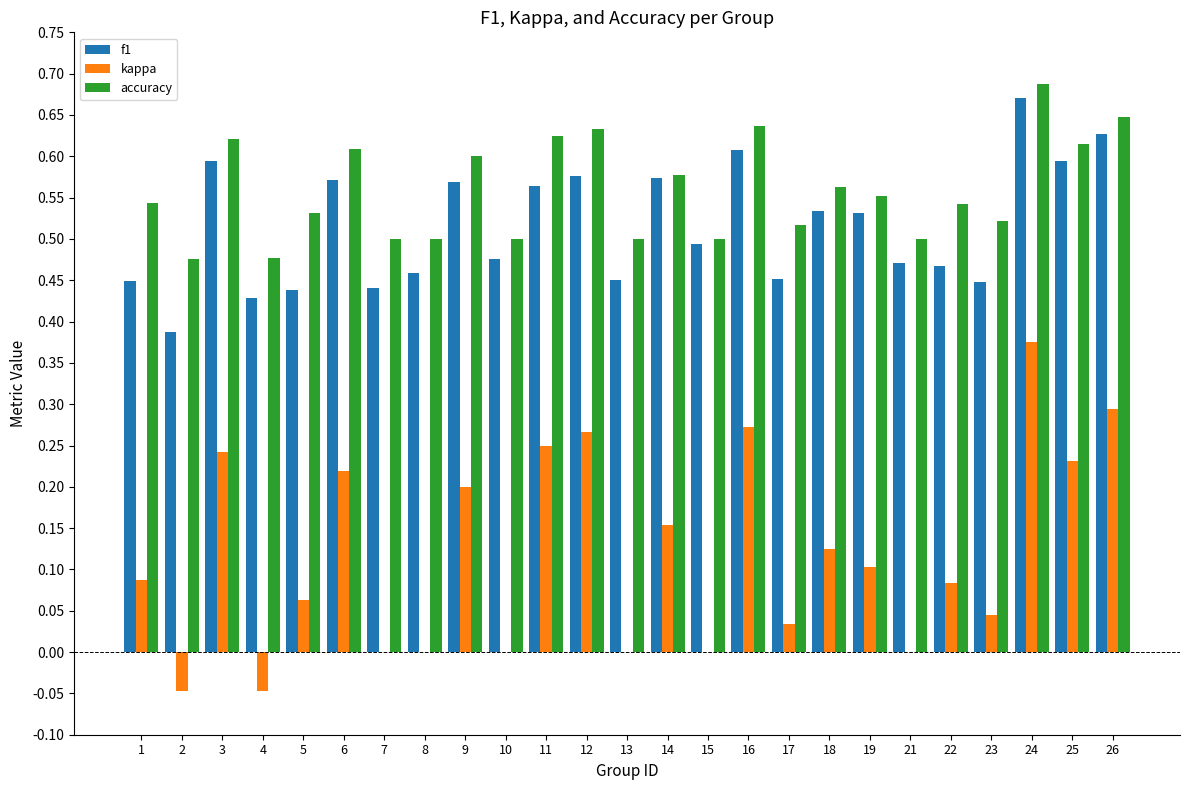

What is the sum of all kappa values?

3.0